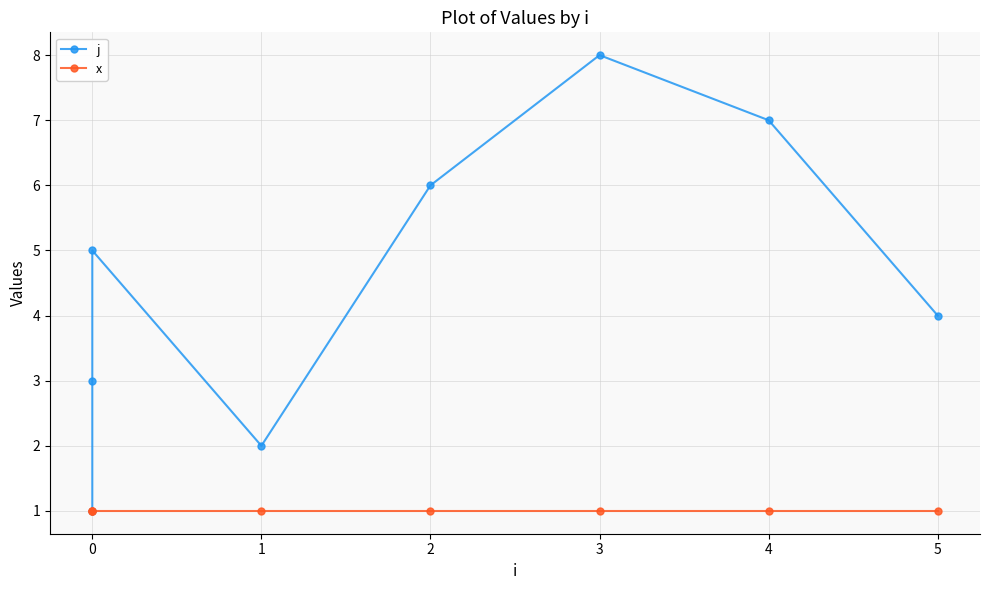

True or false: x and j intersect in this chart.

False